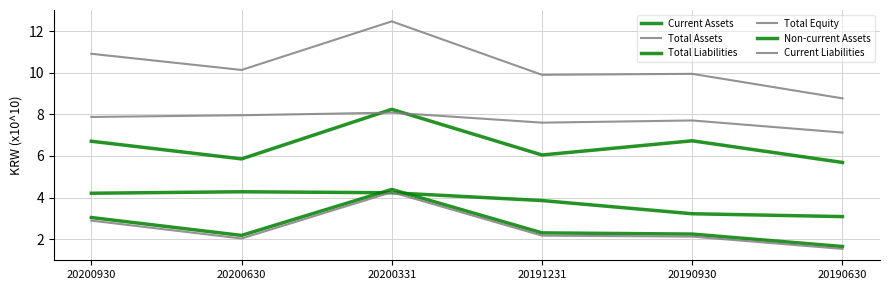

In Non-current Assets, how many points are higher than both neighbors (excluding endpoints)?

1